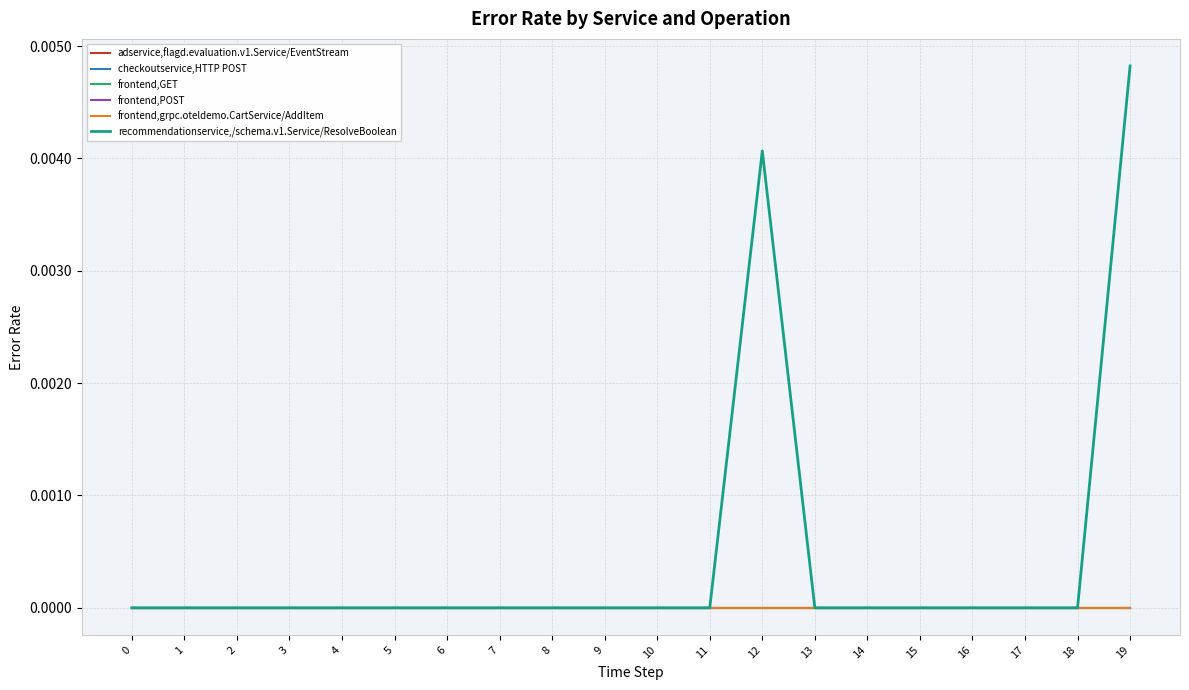

Does the chart have visible grid lines?

Yes